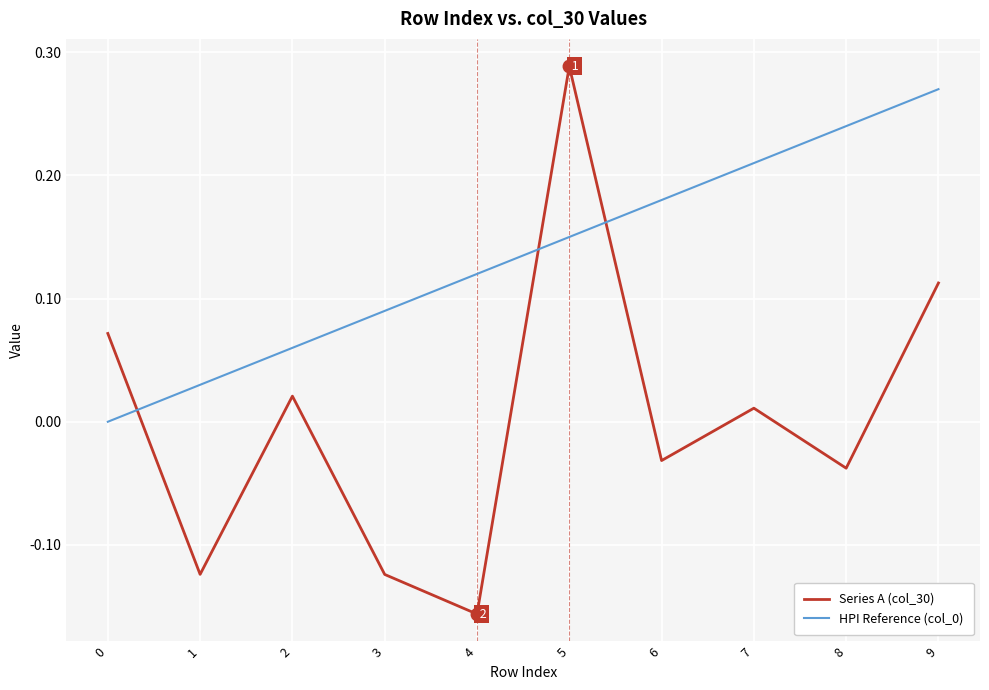

At how many categories does at least one series exceed 0?

10